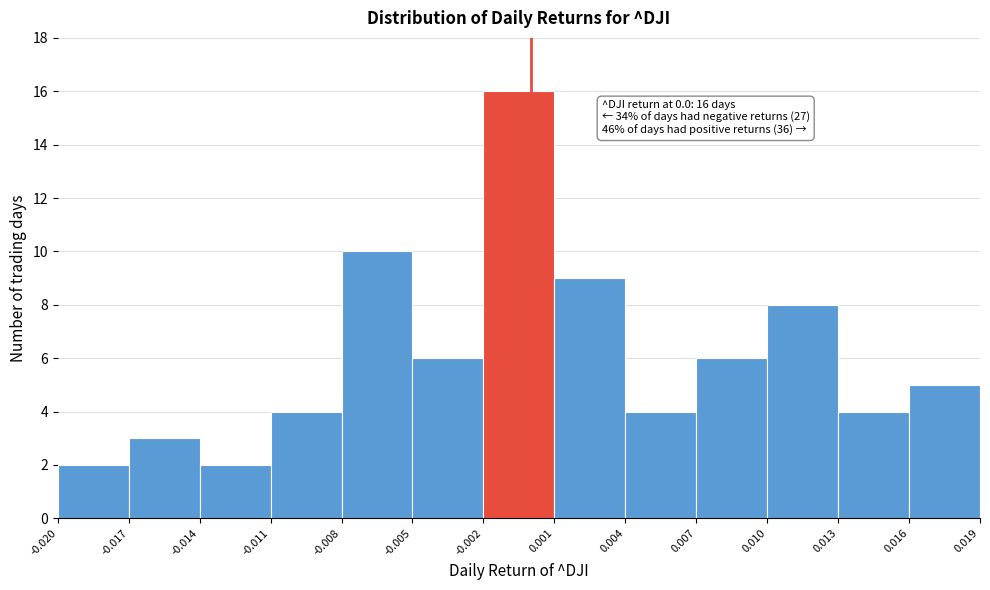

Which range on the x-axis has the tallest bar?

-0.002 to 0.001